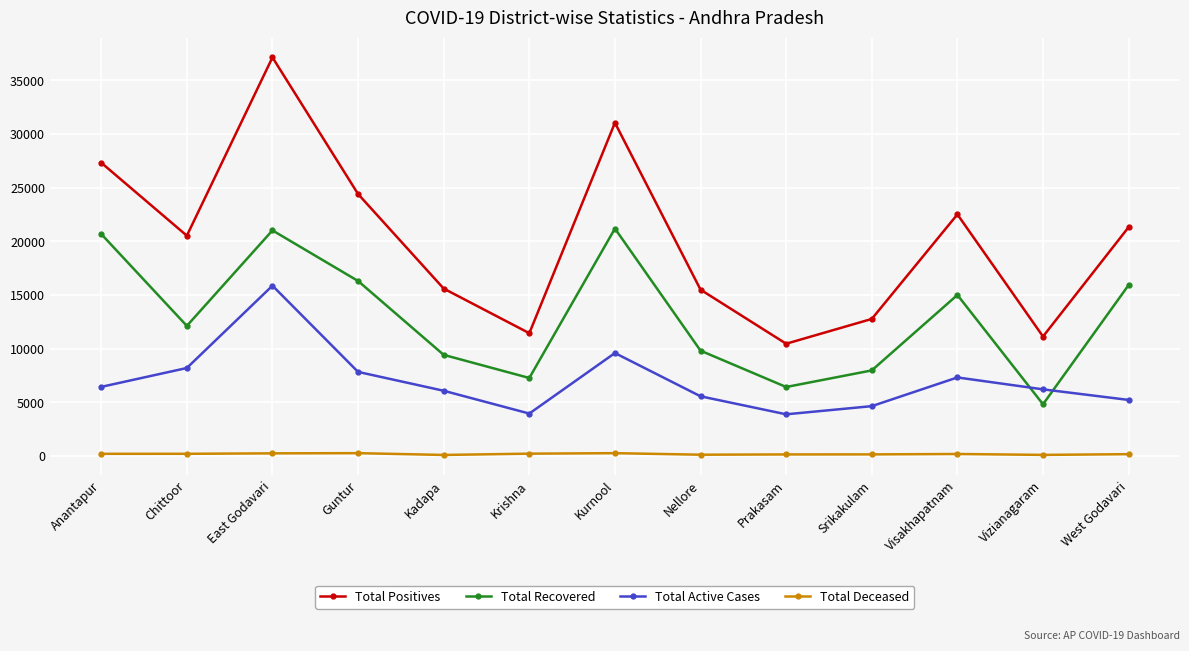

How many data points does each series have?

13